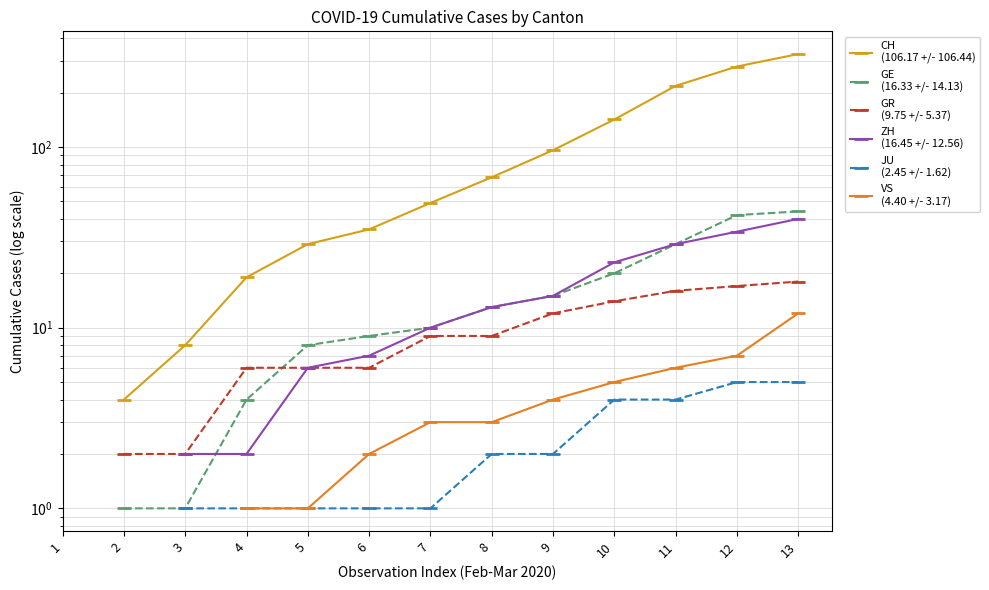

Rank the series at 9 from lowest to highest value.

JU
(2.45 +/- 1.62), VS
(4.40 +/- 3.17), GR
(9.75 +/- 5.37), GE
(16.33 +/- 14.13), ZH
(16.45 +/- 12.56), CH
(106.17 +/- 106.44)